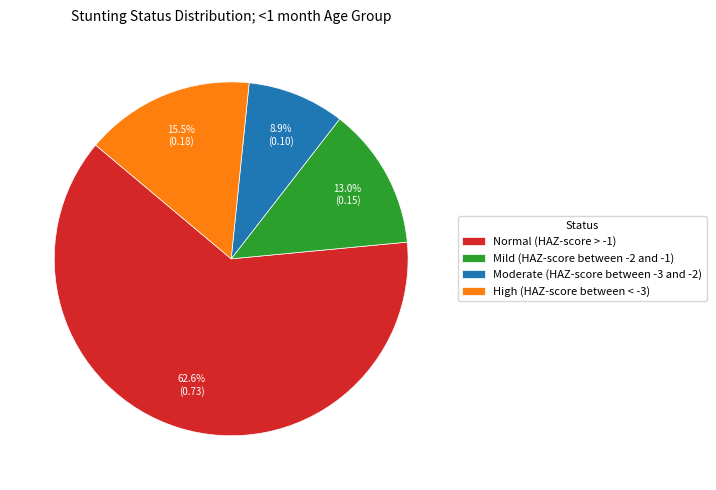

Do Normal (HAZ-score > -1) and High (HAZ-score between < -3) together represent more than half of the pie?

Yes